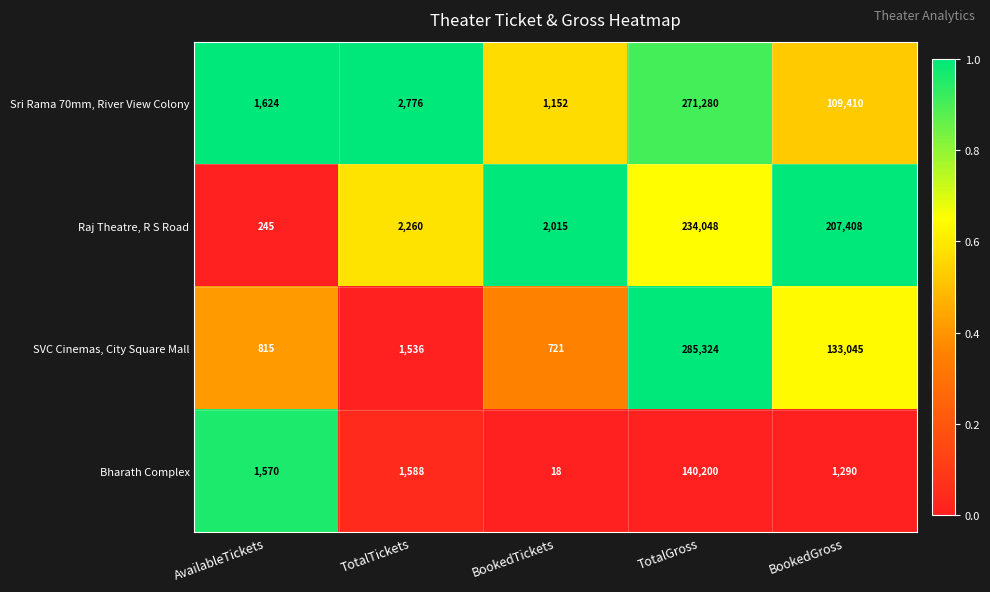

Rank the categories by Raj Theatre, R S Road value from lowest to highest.

AvailableTickets, BookedTickets, TotalTickets, BookedGross, TotalGross